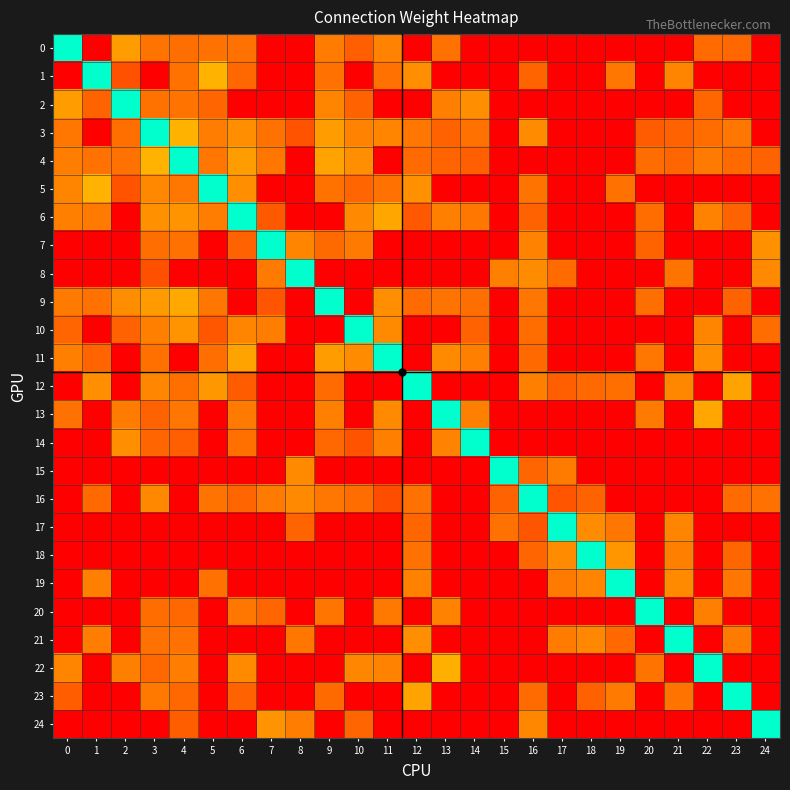

Rank the series by their maximum value, from lowest to highest.

0, 1, 2, 3, 4, 5, 6, 7, 8, 9, 10, 11, 12, 13, 14, 15, 16, 17, 18, 19, 20, 21, 22, 23, 24